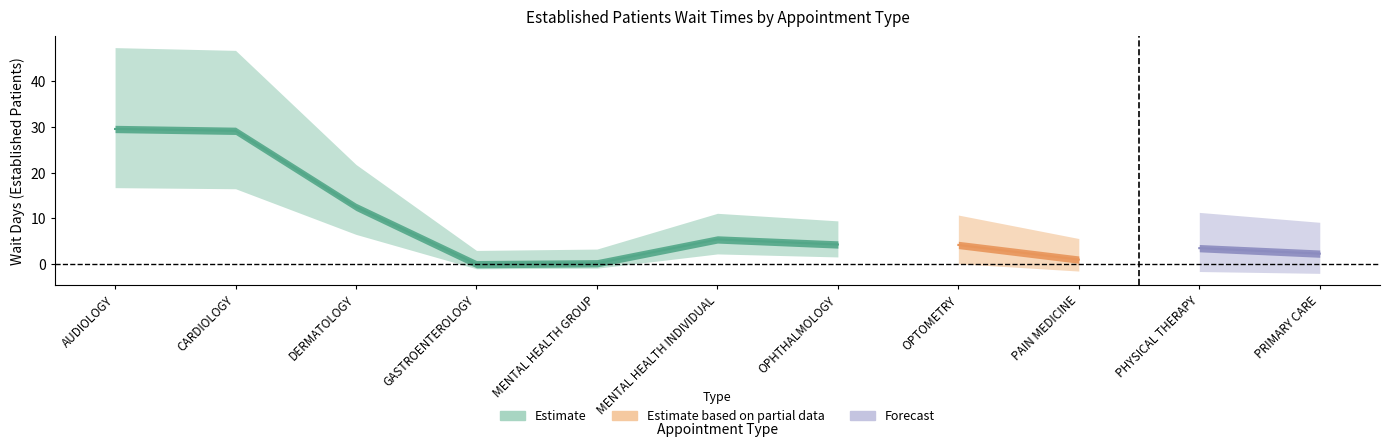

What is the value of the 9th point from the left?

1.0